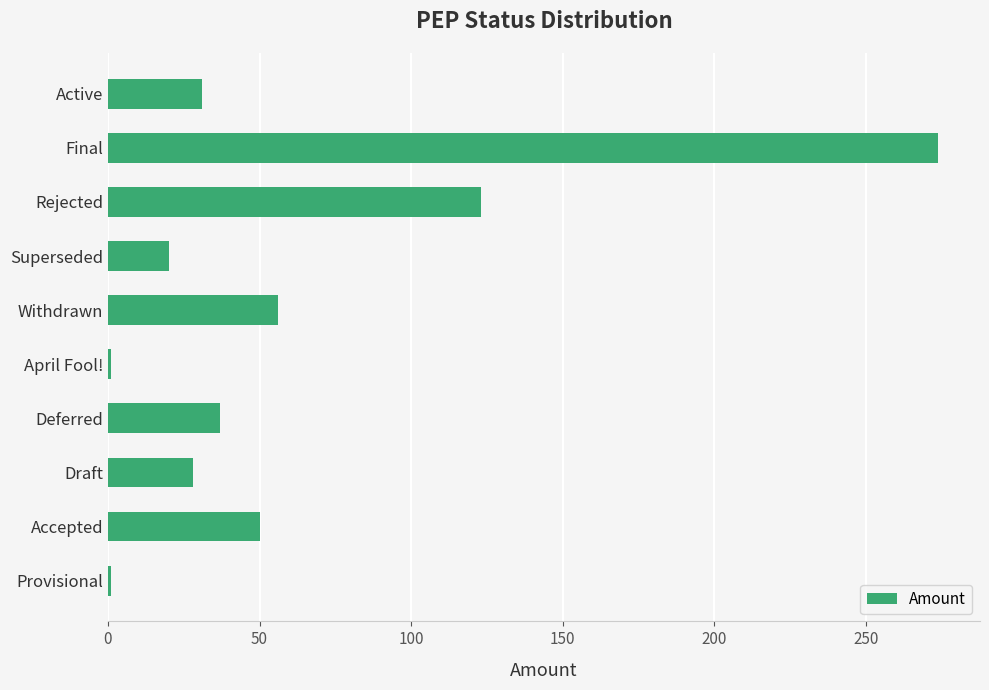

At which label is the value closest to 137?

Rejected